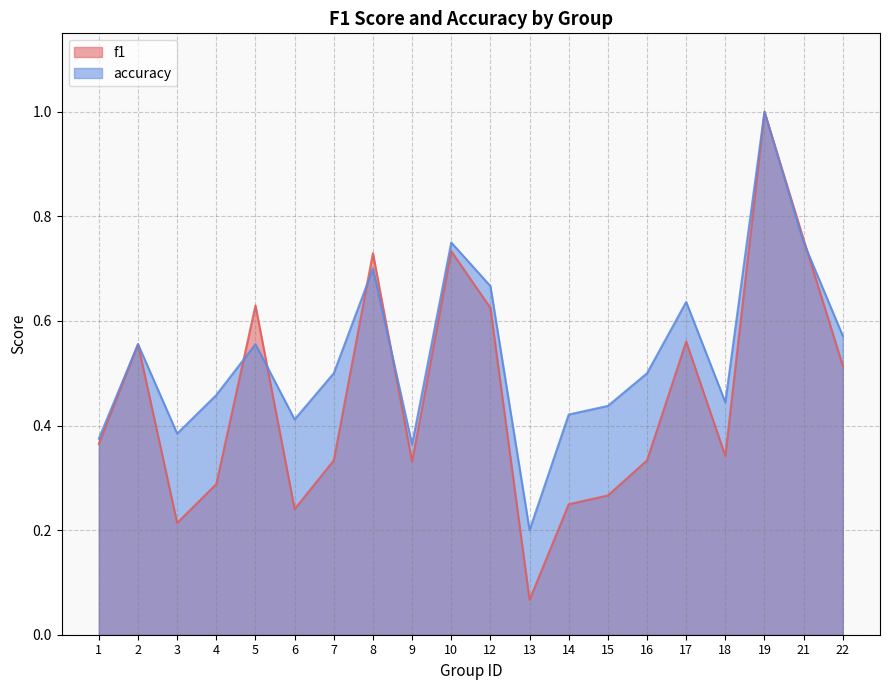

What are all the series names shown in the legend?

f1, accuracy